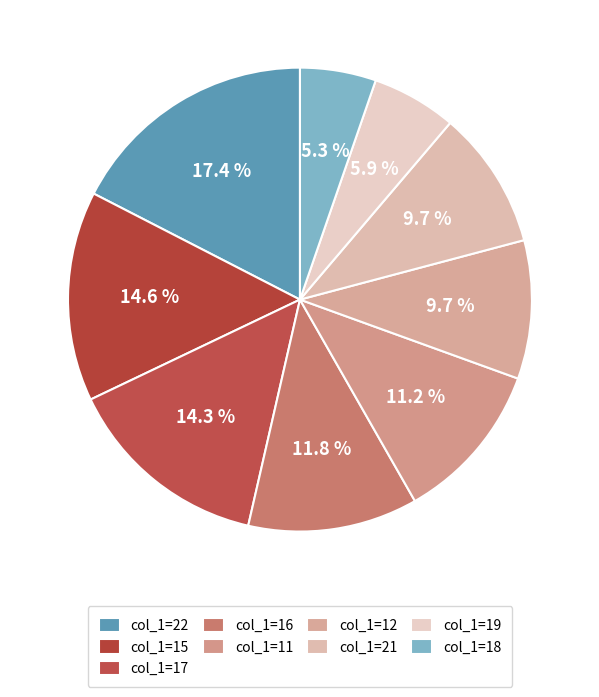

Count the number of slices in the pie.

9